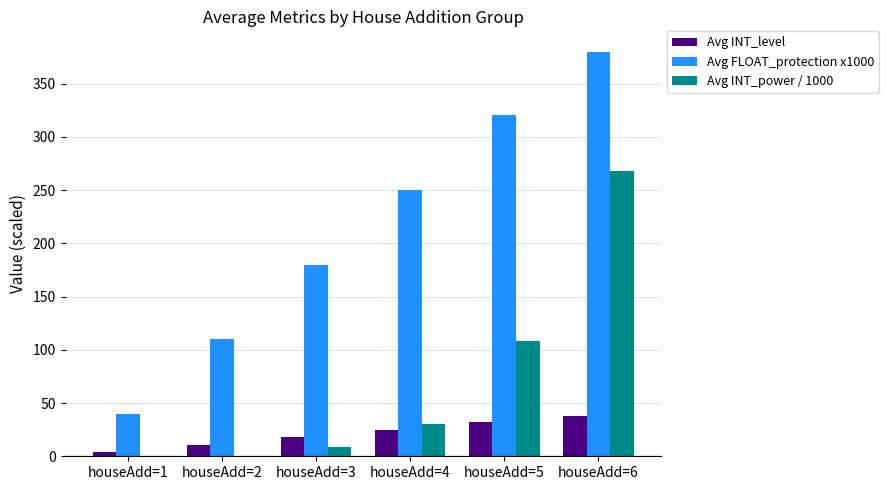

Between houseAdd=4 and houseAdd=5, which series saw the biggest shift?

Avg INT_power / 1000